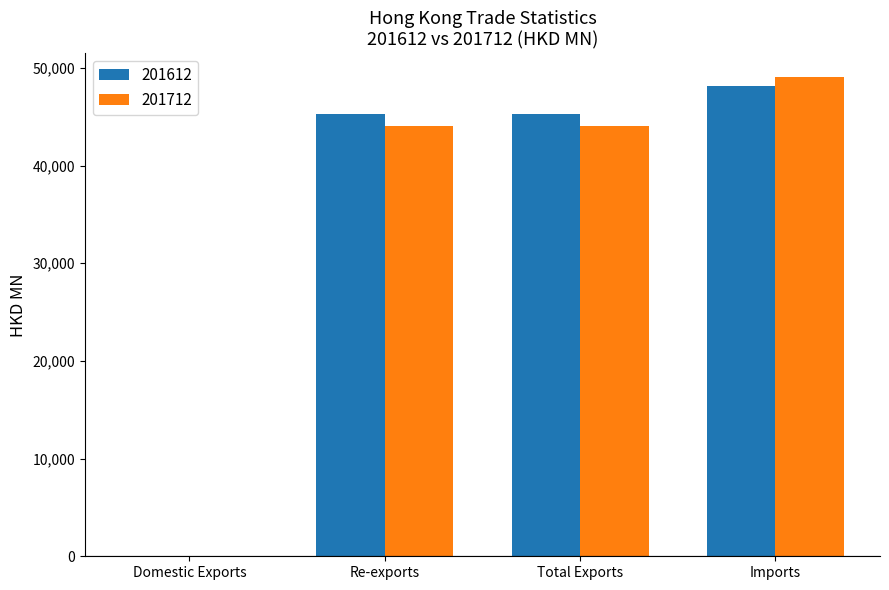

What is the sum of all 201612 values?

138711.7